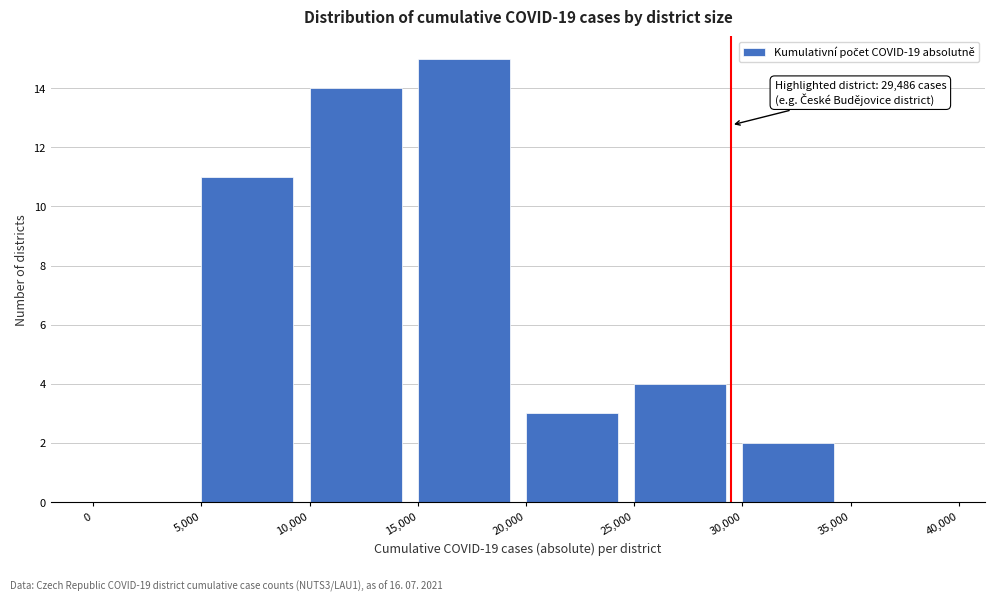

Which range on the x-axis has the tallest bar?

15,000 to 20,000